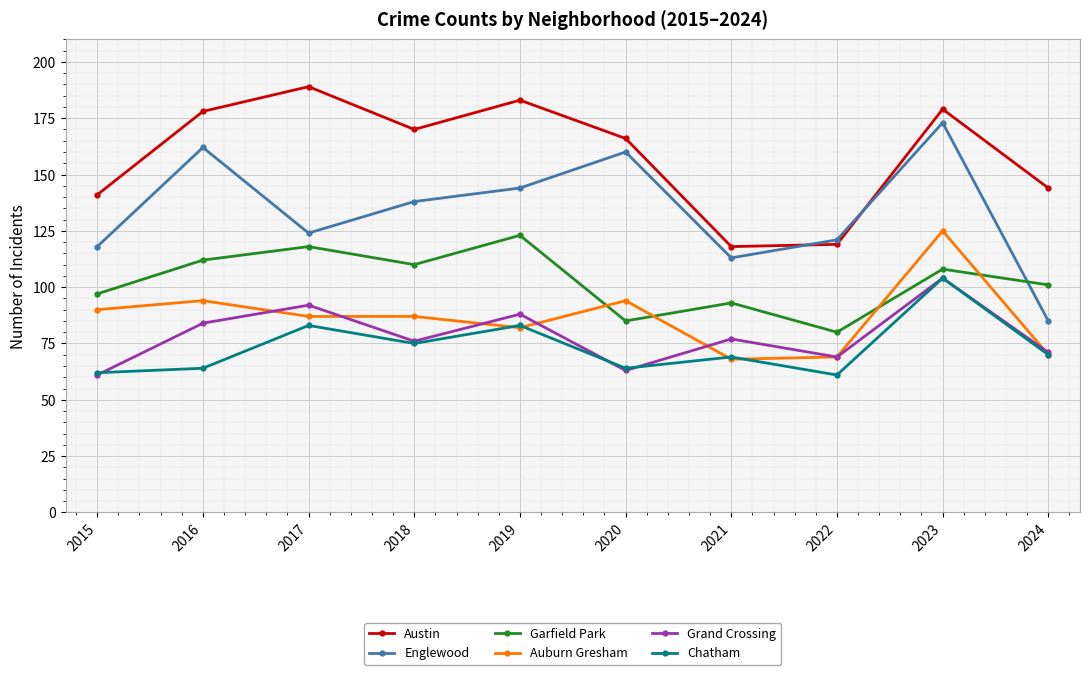

Reading left to right, what are all the values shown in this chart?

Austin: 2015=141	2016=178	2017=189	2018=170	2019=183	2020=166	2021=118	2022=119	2023=179	2024=144
Englewood: 2015=118	2016=162	2017=124	2018=138	2019=144	2020=160	2021=113	2022=121	2023=173	2024=85
Garfield Park: 2015=97	2016=112	2017=118	2018=110	2019=123	2020=85	2021=93	2022=80	2023=108	2024=101
Auburn Gresham: 2015=90	2016=94	2017=87	2018=87	2019=82	2020=94	2021=68	2022=69	2023=125	2024=70
Grand Crossing: 2015=61	2016=84	2017=92	2018=76	2019=88	2020=63	2021=77	2022=69	2023=104	2024=71
Chatham: 2015=62	2016=64	2017=83	2018=75	2019=83	2020=64	2021=69	2022=61	2023=104	2024=70